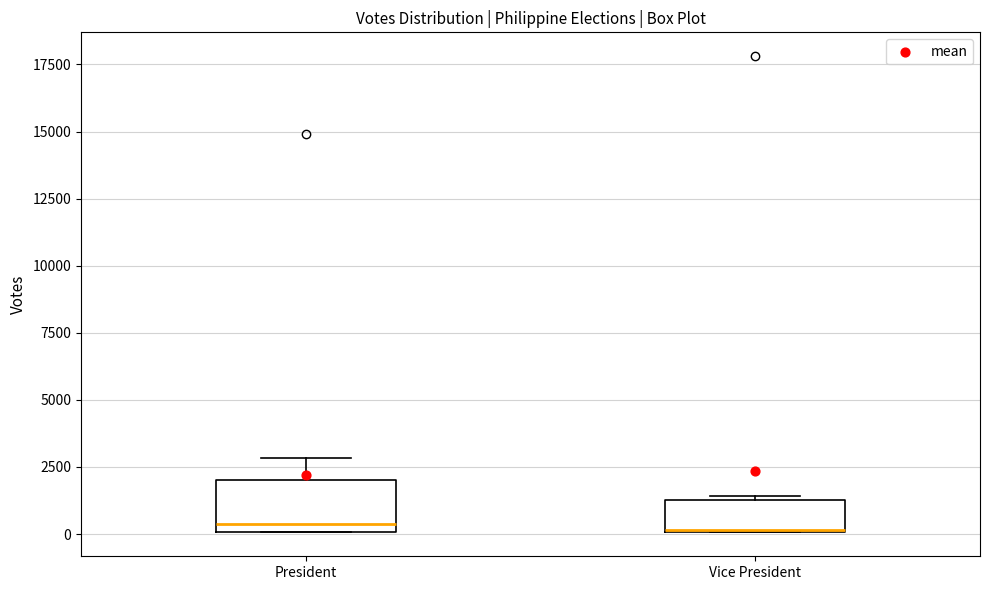

Which box is the tallest, from its lower edge to its upper edge?

President